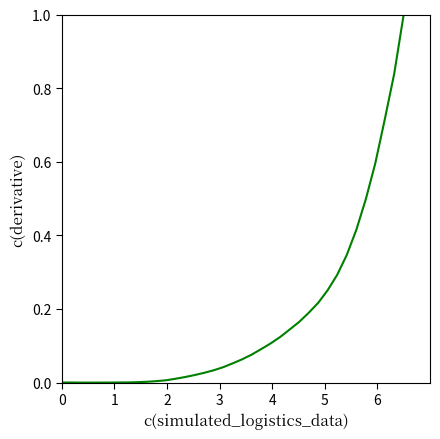

What is the maximum value shown in the chart?

1.0